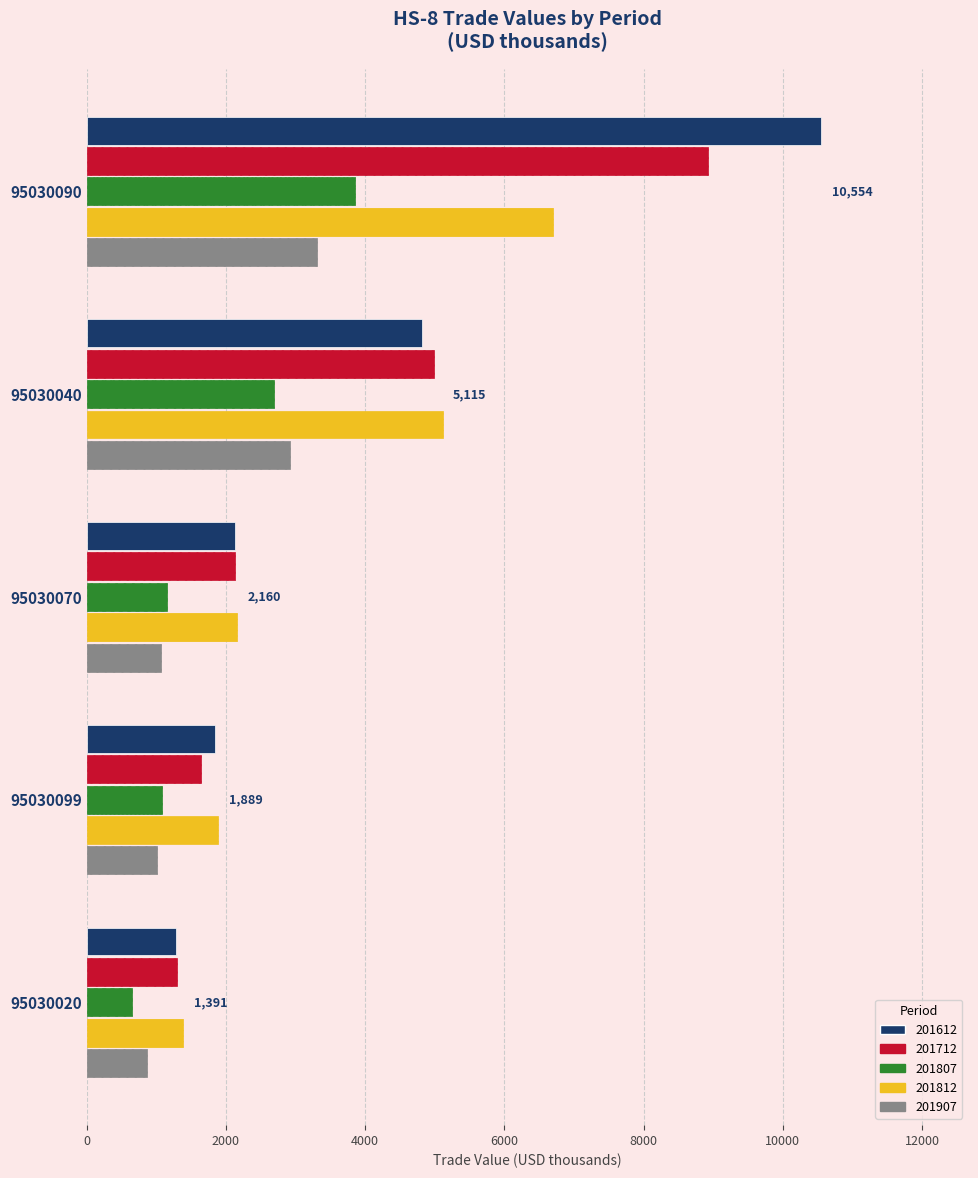

At which category is the sum across all series the highest?

95030090